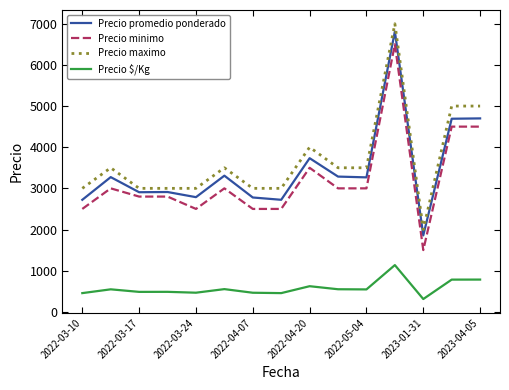

What is the highest value of the Precio minimo series?

6500